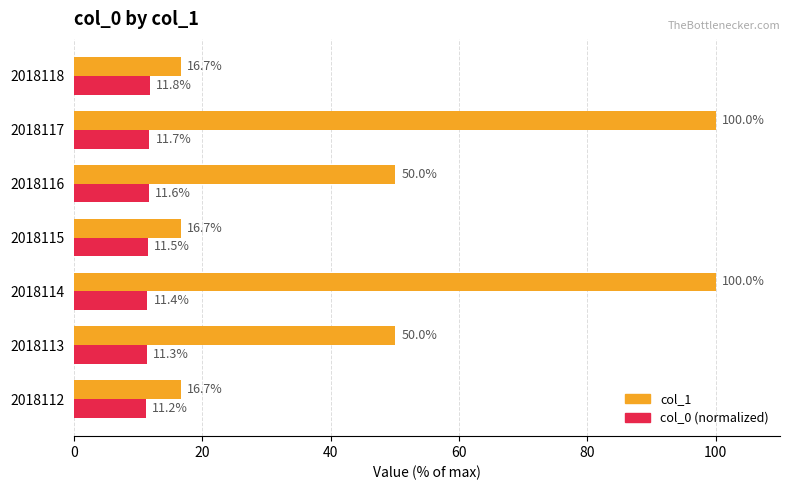

How many col_0 (normalized) values are between 11 and 12?

7